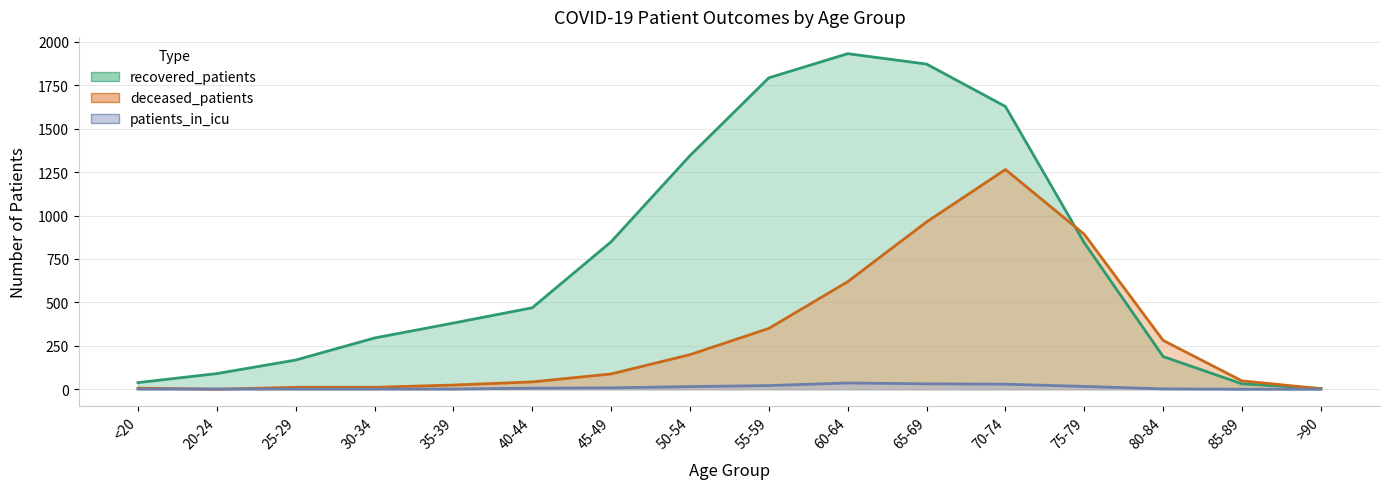

Is it true that patients_in_icu equals 11 at 85-89?

False